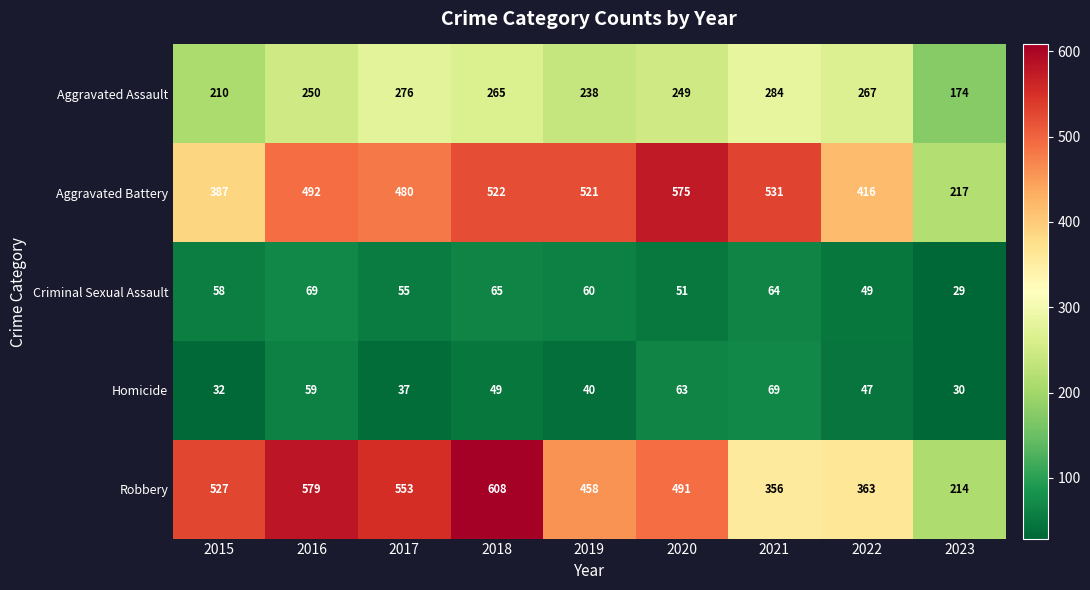

Rank the series at 2018 from lowest to highest value.

Homicide, Criminal Sexual Assault, Aggravated Assault, Aggravated Battery, Robbery